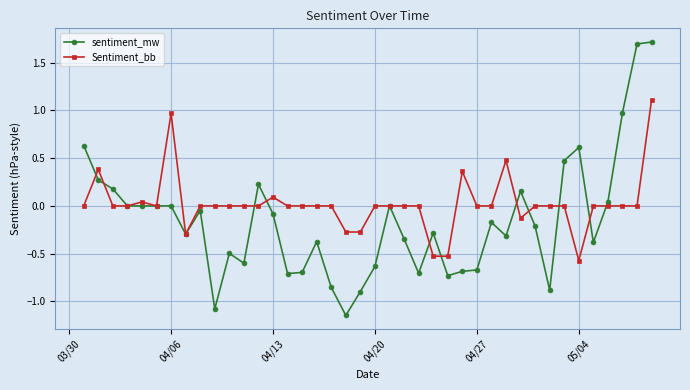

After their last crossing, which series has the higher values: Sentiment_bb or sentiment_mw?

sentiment_mw